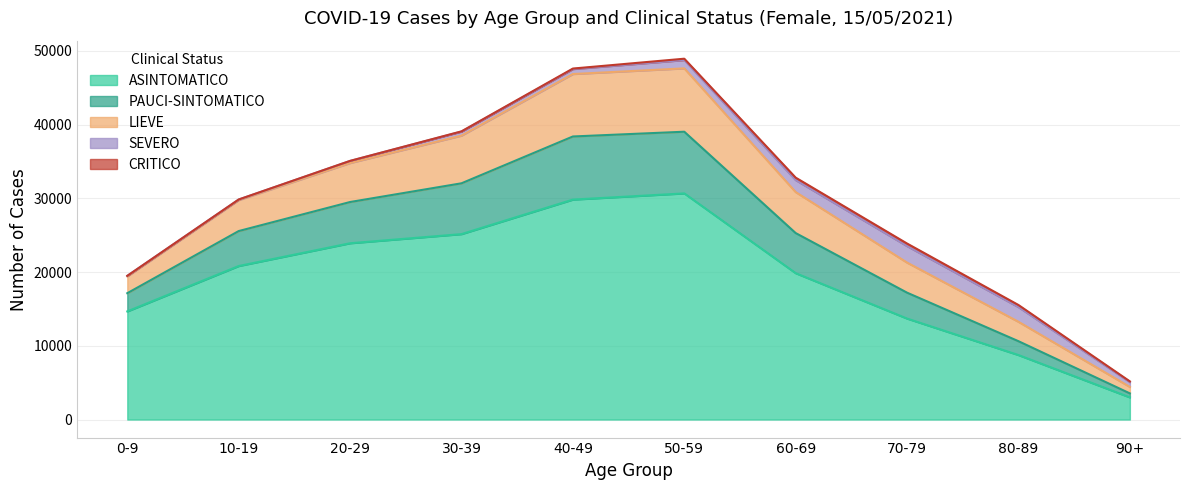

What is the minimum value for ASINTOMATICO?

3003